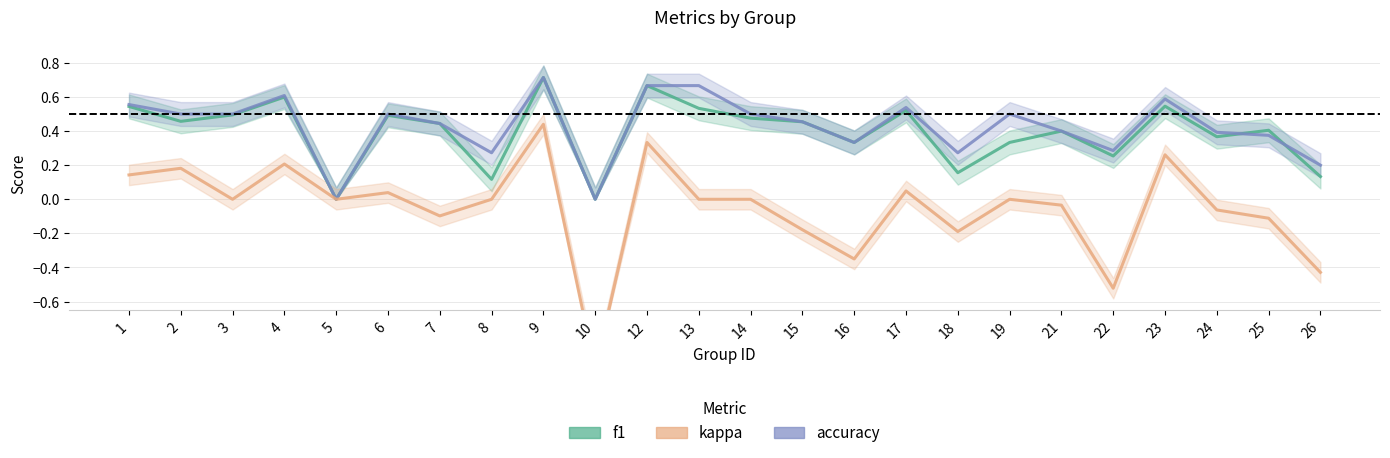

How many f1 values are between 0 and 1?

24